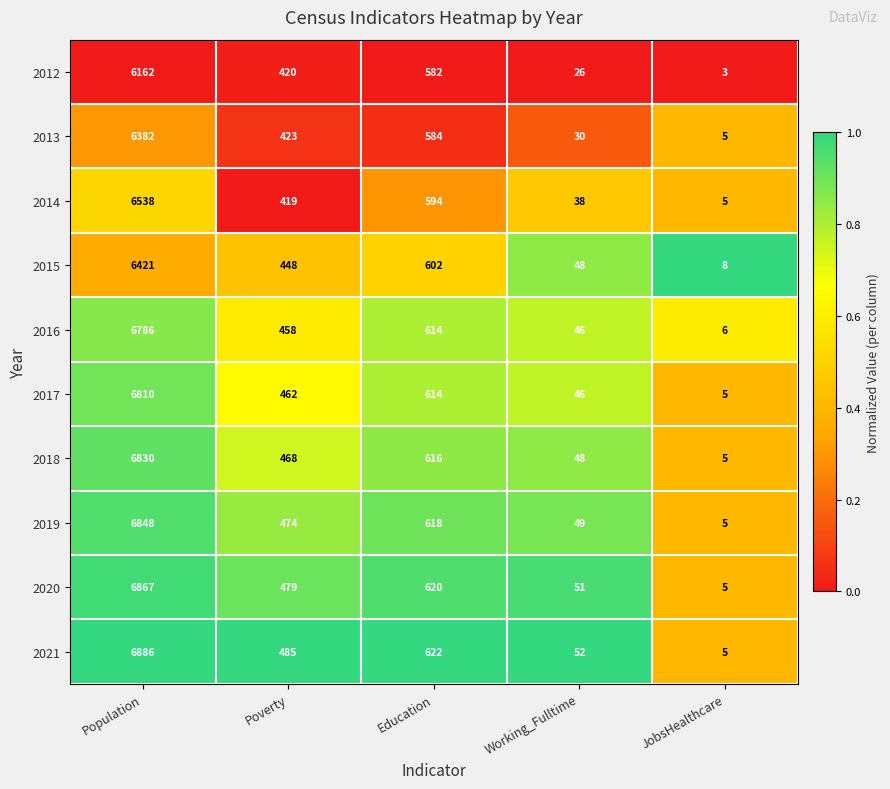

The value of 2014 at Population is 9135. True or false?

False